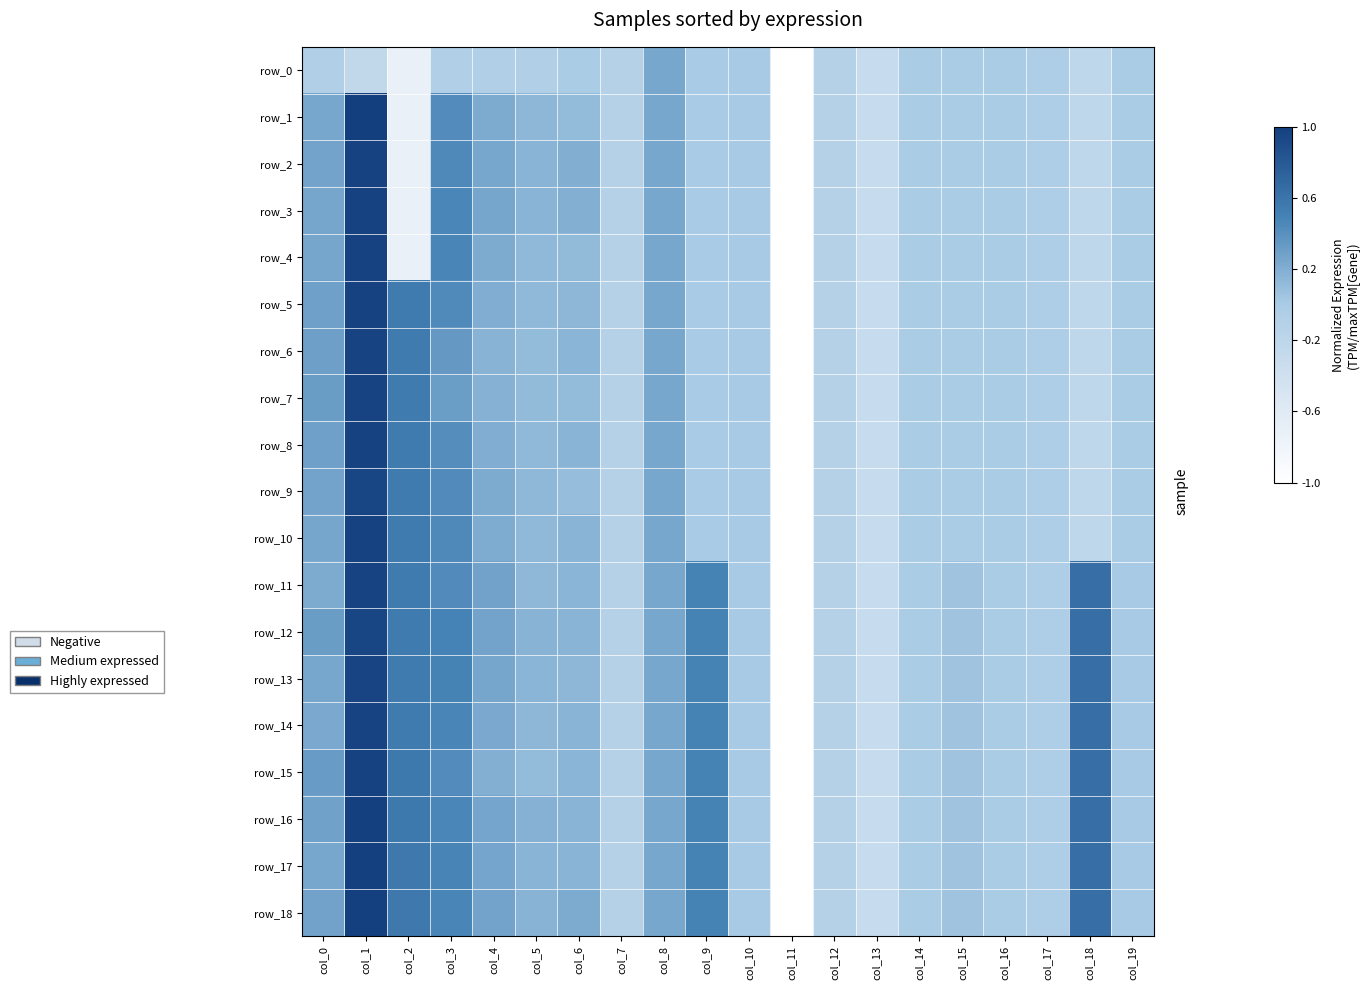

How many categories are shown in the chart?

20